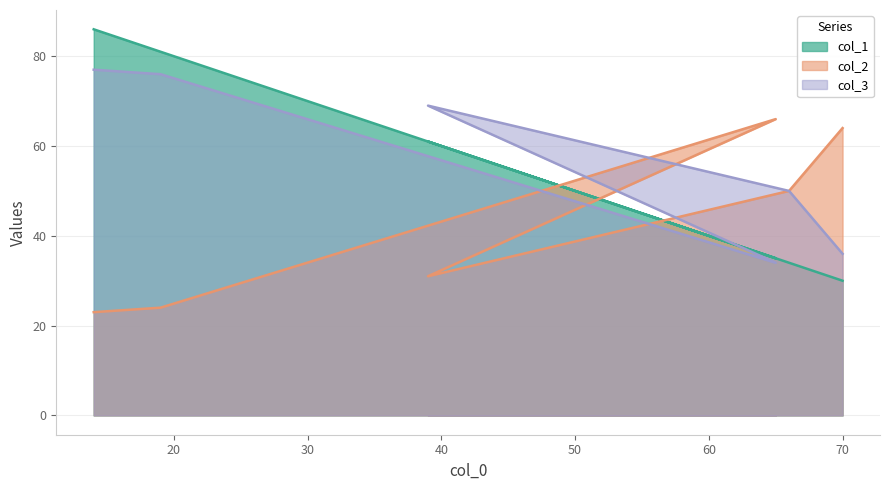

At which category is the sum across all series the highest?

14